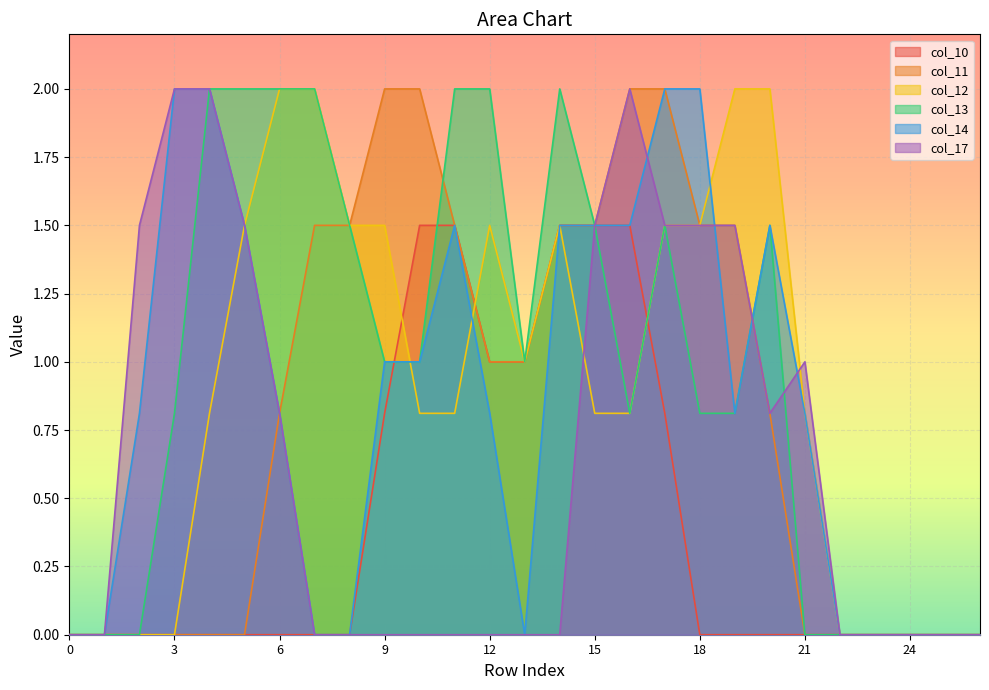

How many series are shown in this chart?

6